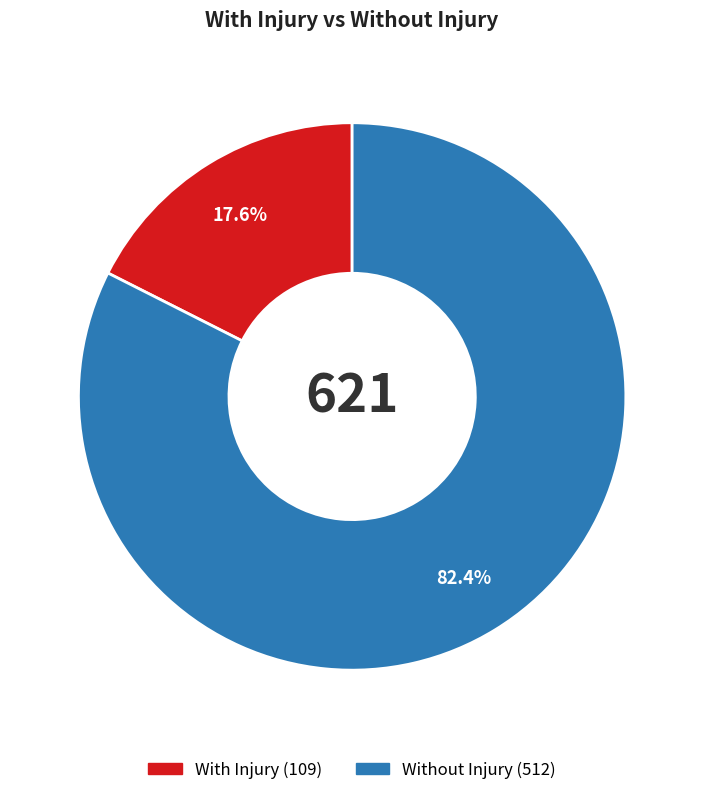

Which has a higher value, Without Injury or With Injury?

Without Injury